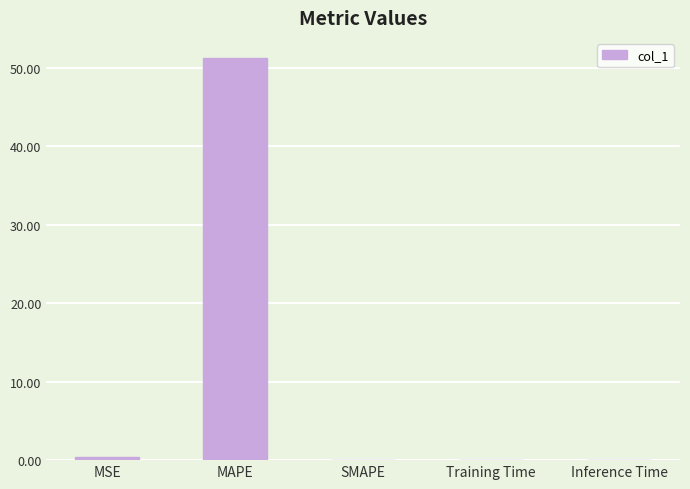

True or false: the data shows 85.2 at MAPE.

False